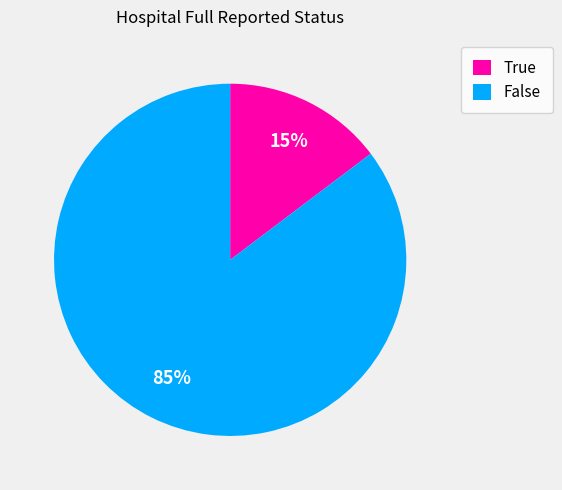

Do False and True together represent more than half of the pie?

Yes